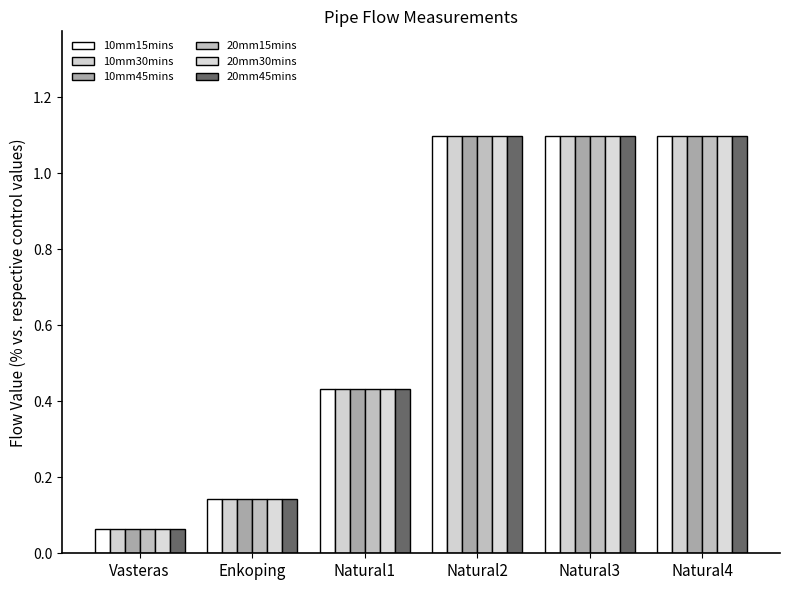

How many distinct data groups are displayed?

6